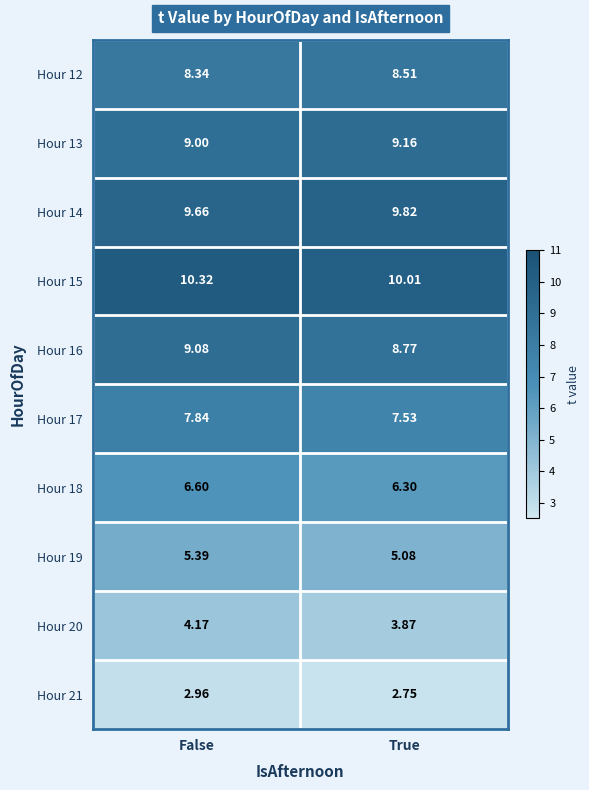

At which label is Hour 17 closest to 7?

True